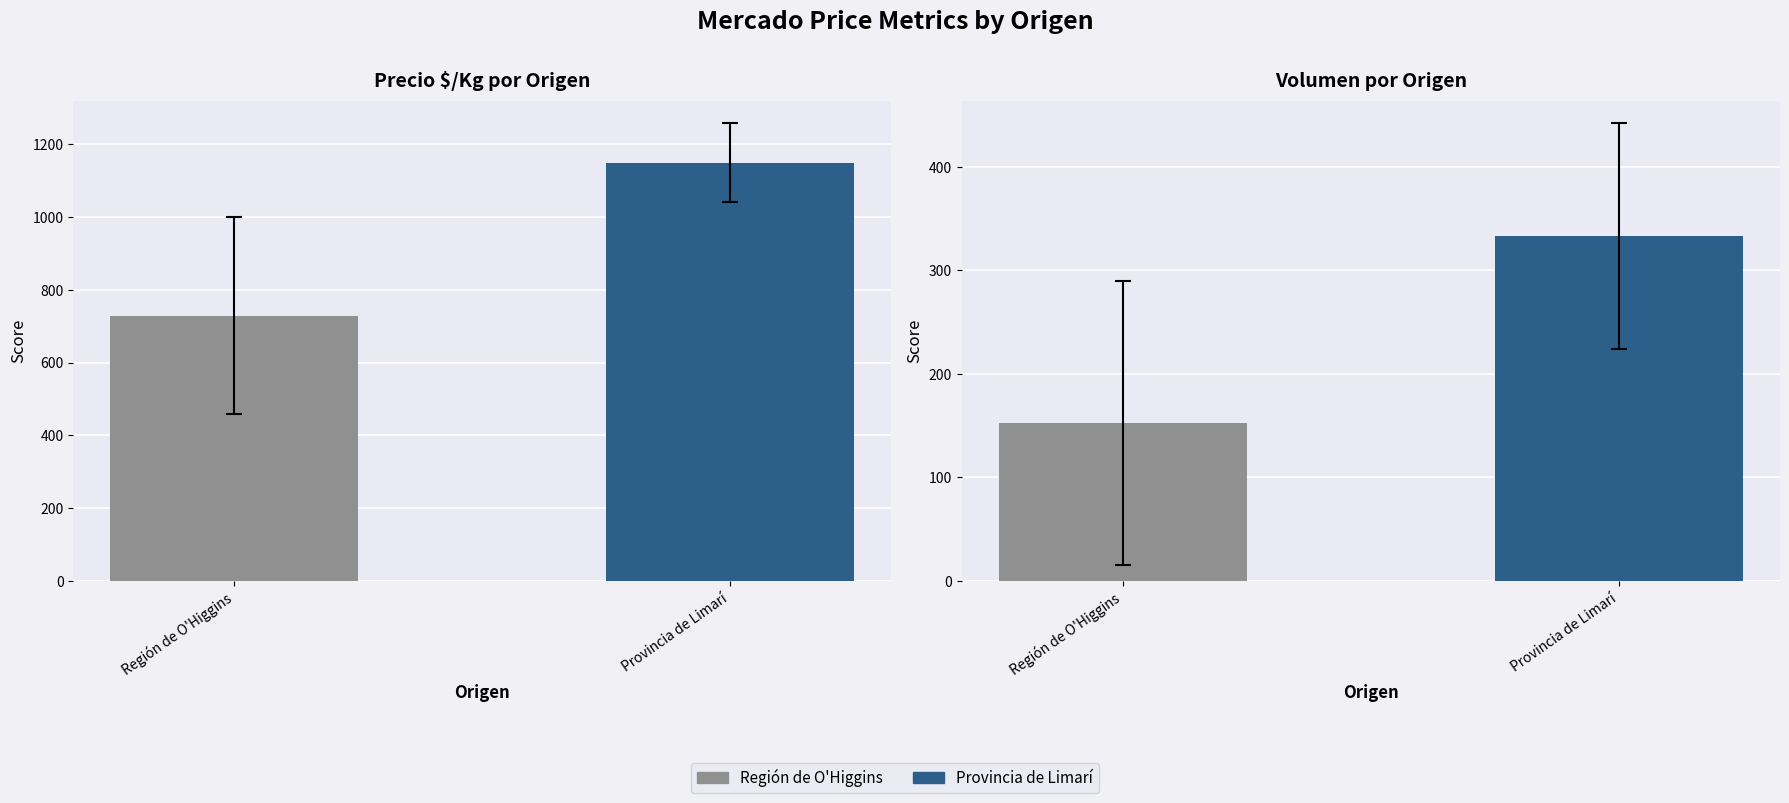

True or false: Precio $/Kg has a value of 728.5 at Región de O'Higgins.

True